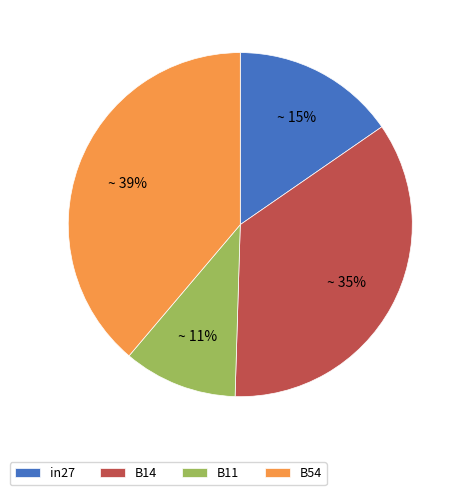

To the nearest percent, what is the difference between the largest and smallest slice percentages?

28%